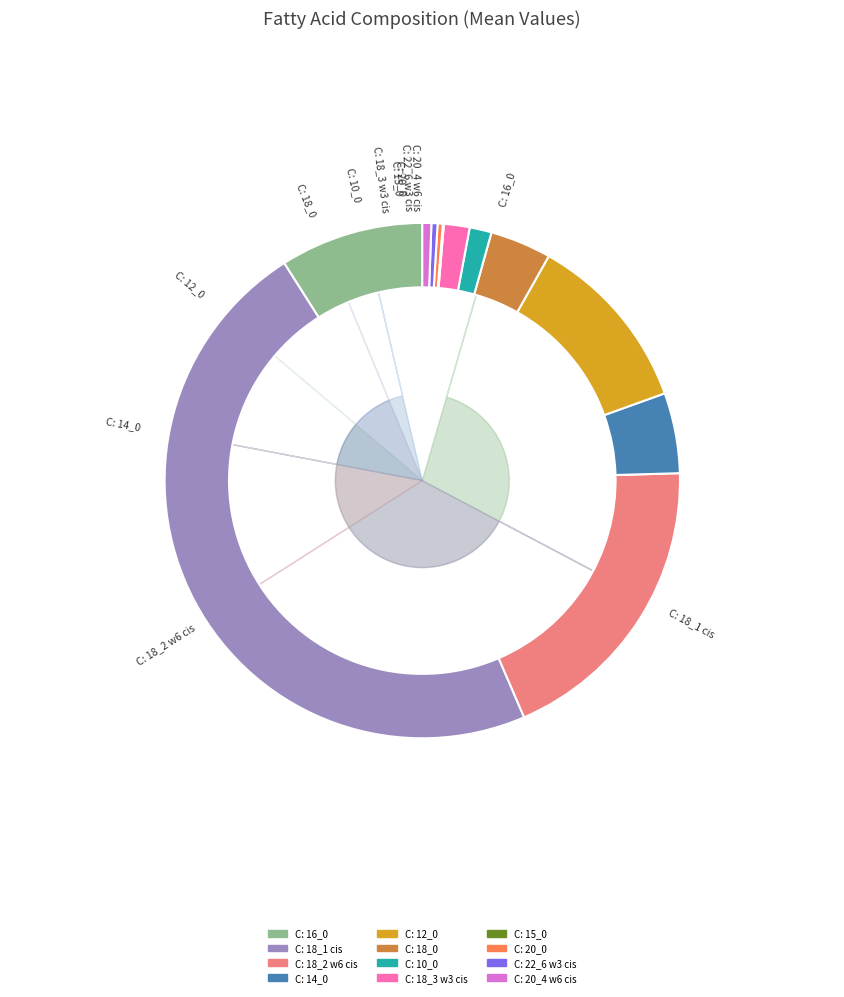

To the nearest percent, what is the difference between the largest and smallest slice percentages?

47%